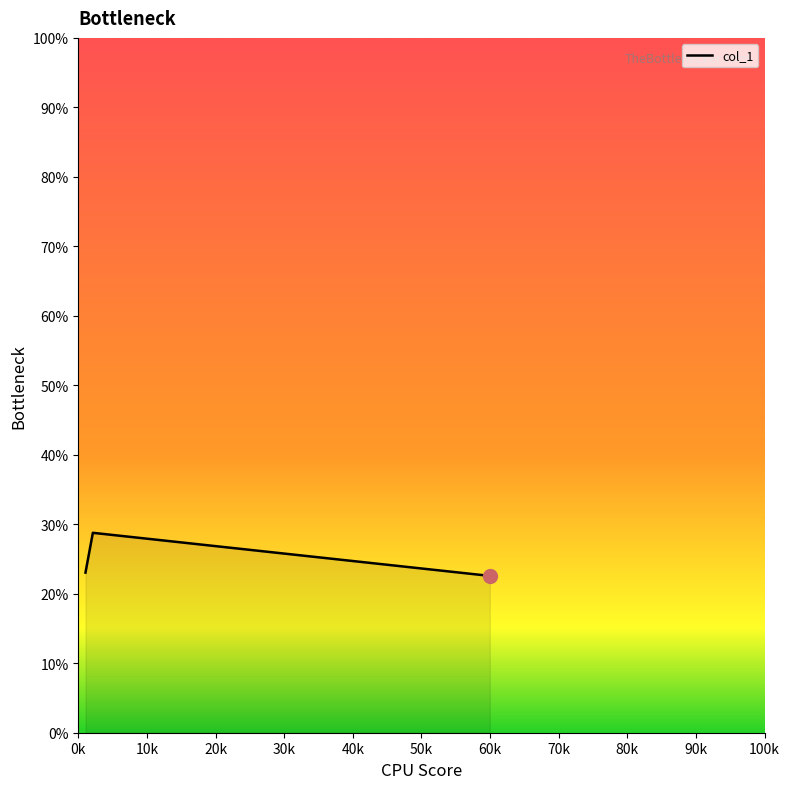

What is the average value?

24.8